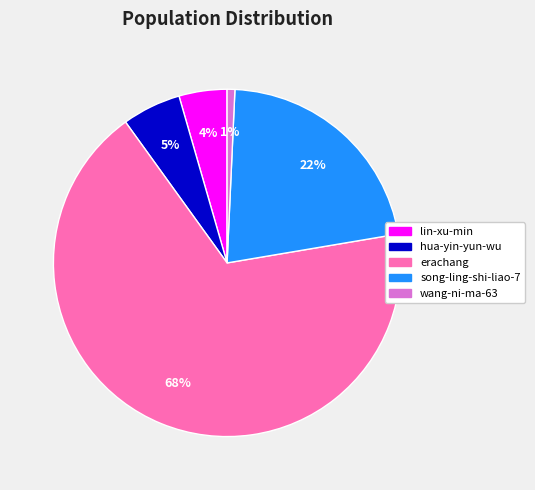

What is the smallest slice in the pie chart?

wang-ni-ma-63